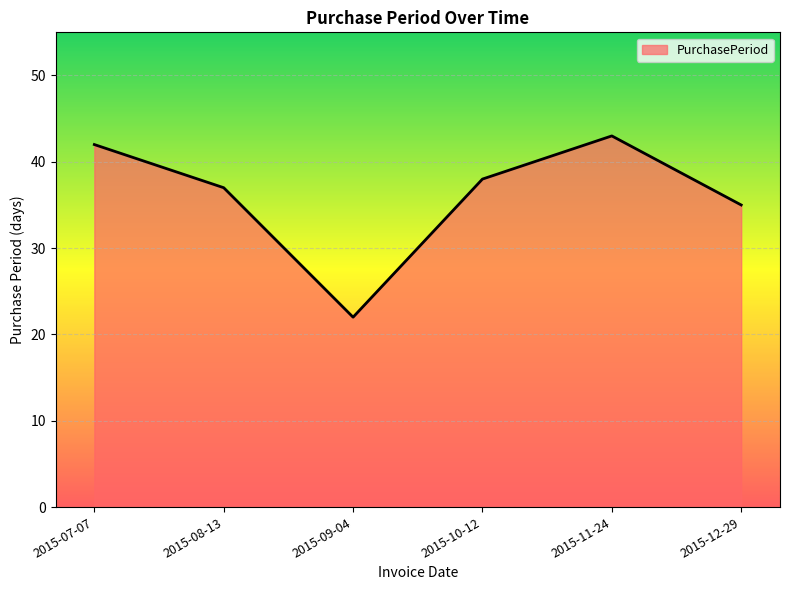

At which label is the value closest to 32?

2015-12-29